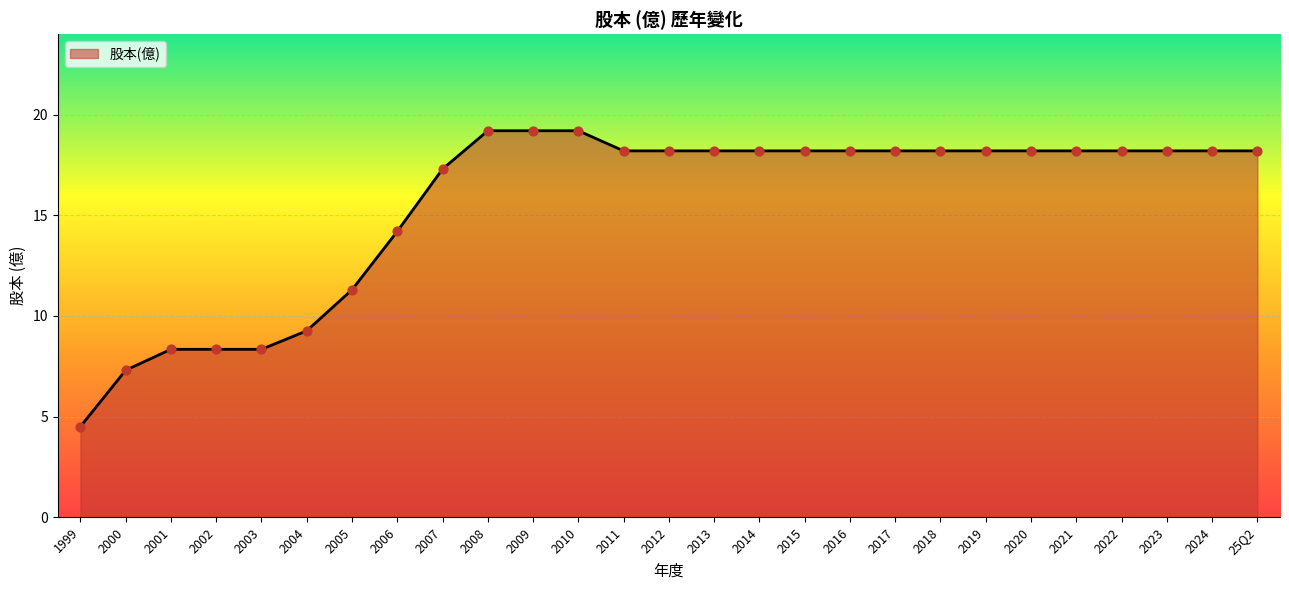

Approximately how many times larger is the value at 25Q2 compared to 2019?

1.0